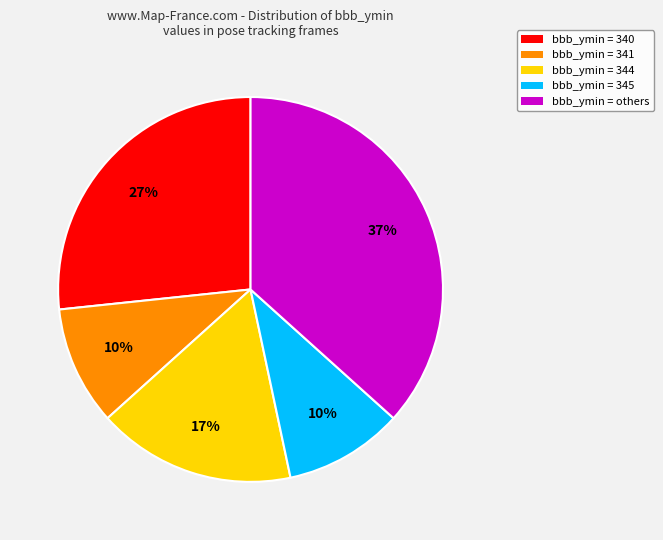

Is there a majority slice in this chart?

No